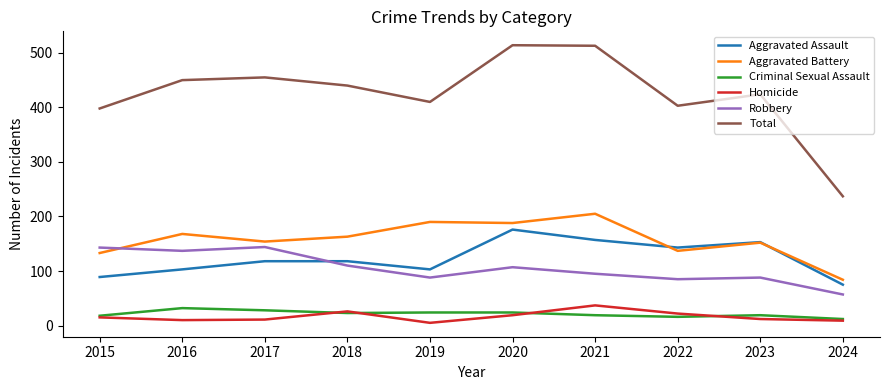

Is the value of Aggravated Battery at 2021 greater than the value of Criminal Sexual Assault at 2022?

Yes